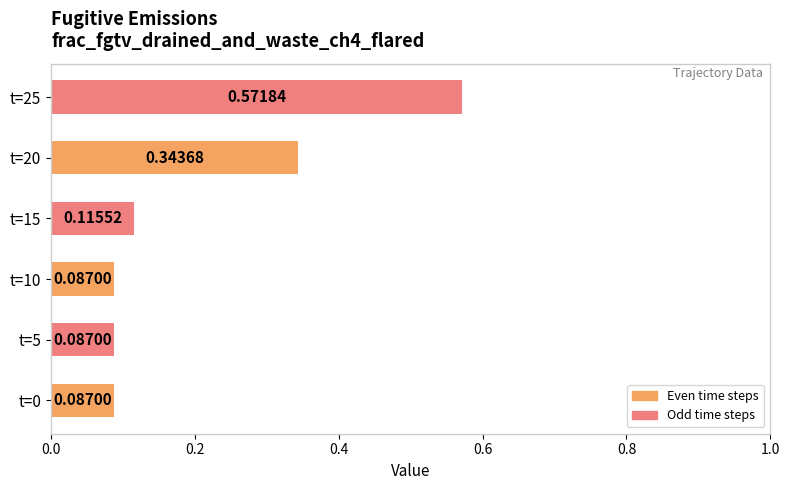

Count the values in the range 0 to 1.

6